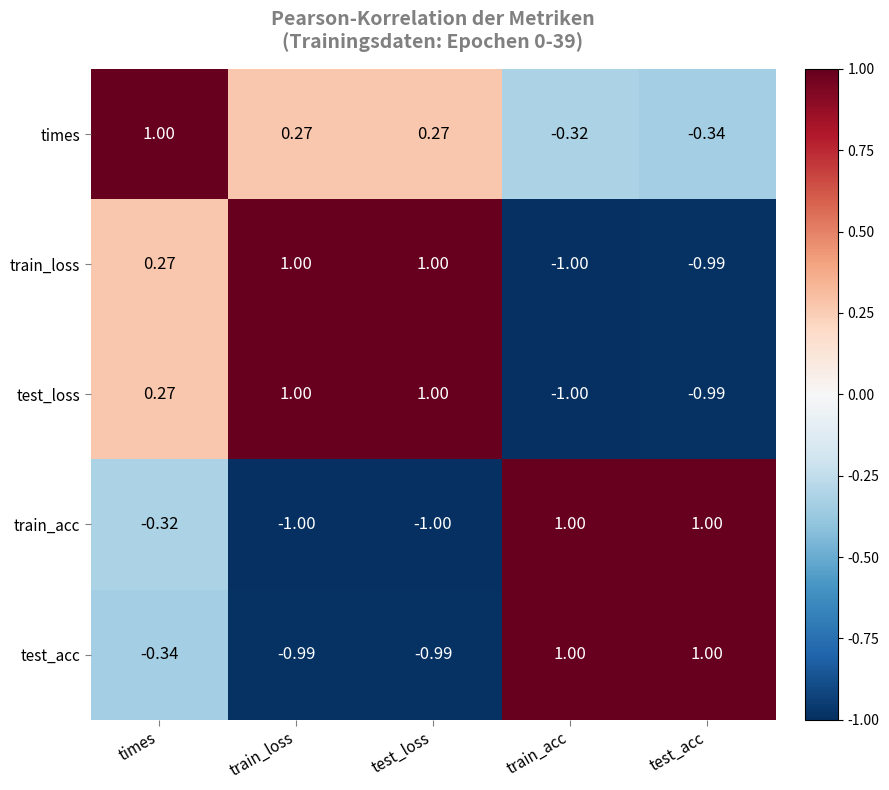

Which series has the largest total across all categories?

times